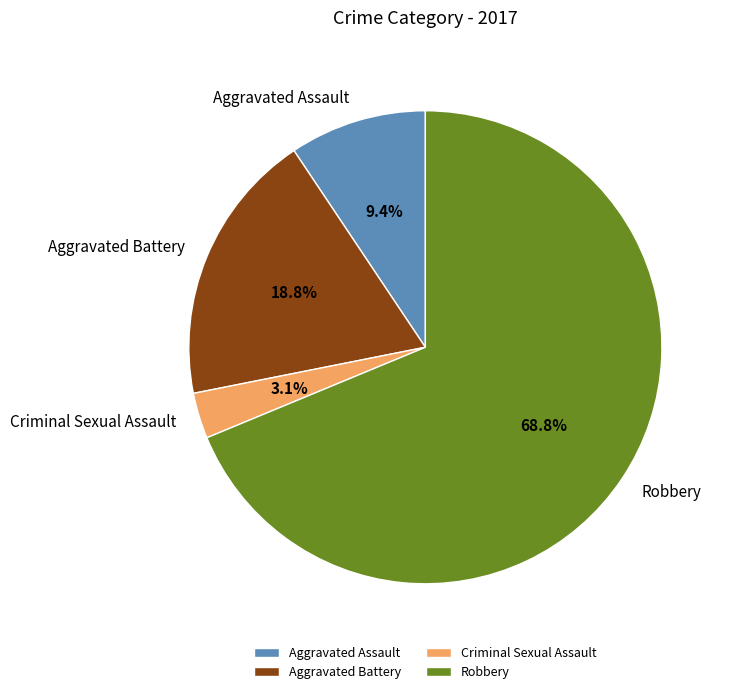

Between Robbery and Aggravated Assault, which is larger?

Robbery